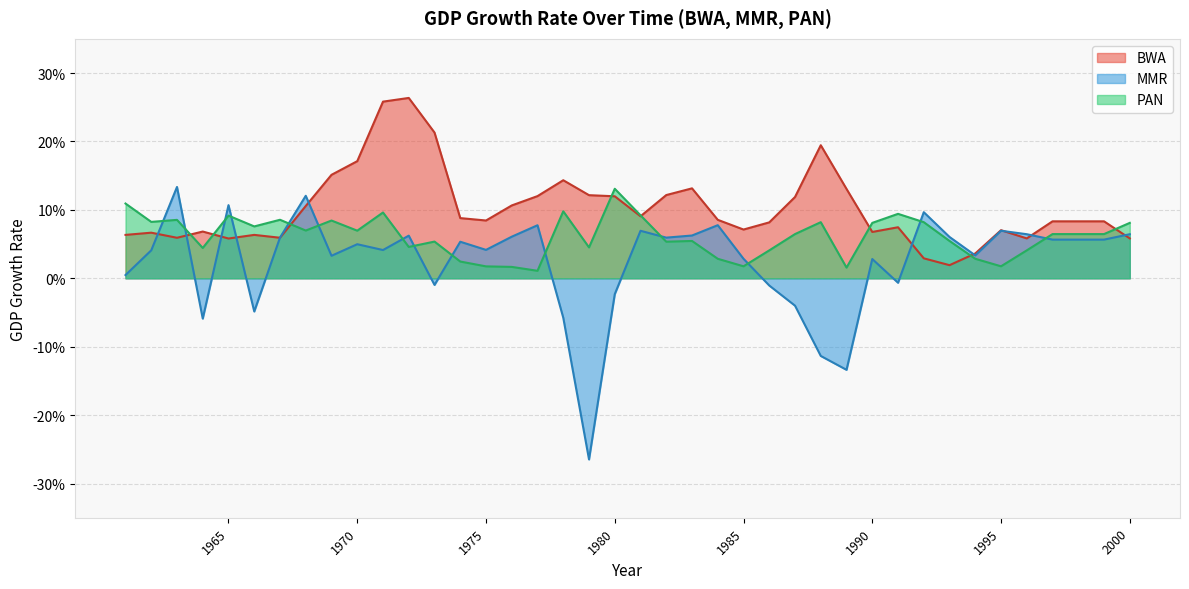

The BWA series shows 0.1 at 1967. True or false?

True